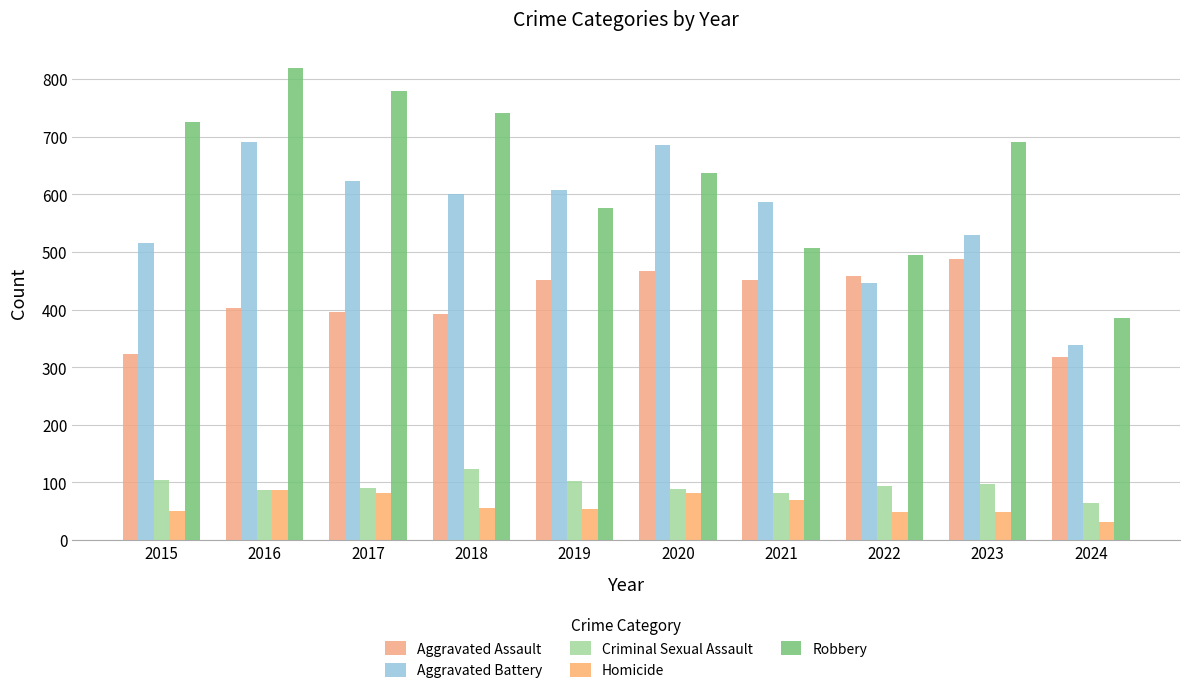

At which category is the sum across all series the highest?

2016